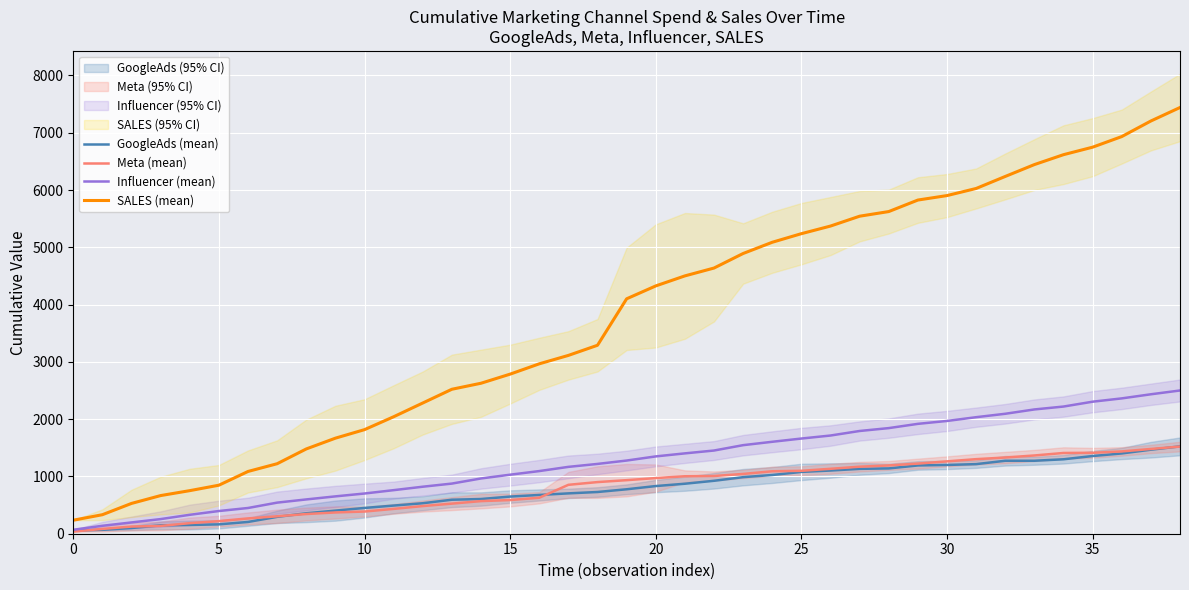

True or false: Meta (mean) and SALES (mean) intersect in this chart.

False